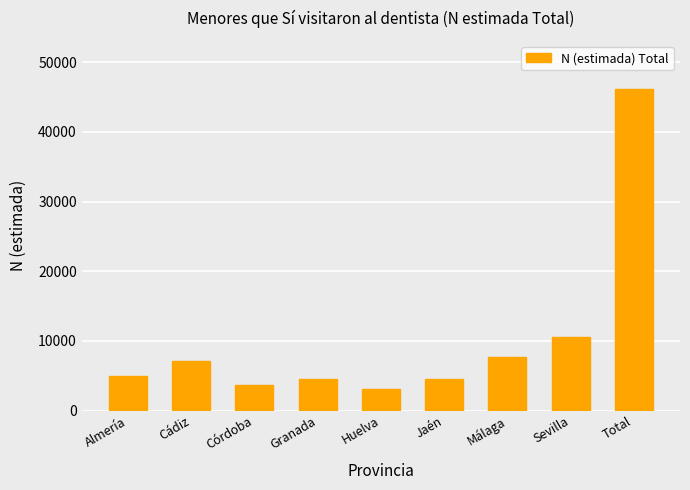

How many series are shown in this chart?

1